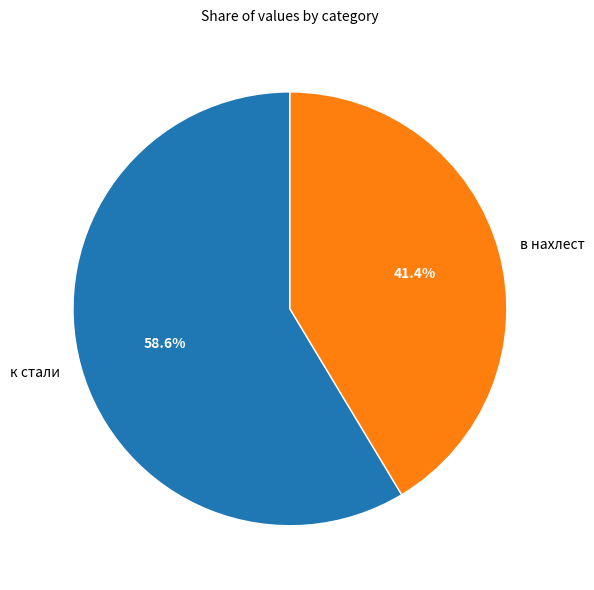

To the nearest percent, what portion does в нахлест represent?

41%